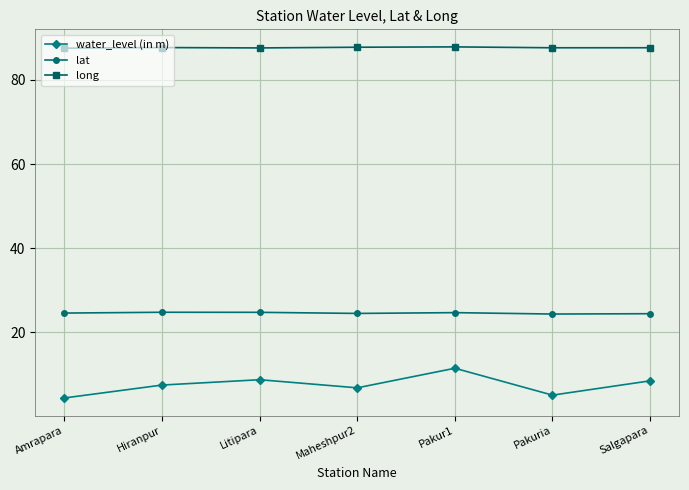

In water_level (in m), how many points are higher than both neighbors (excluding endpoints)?

2